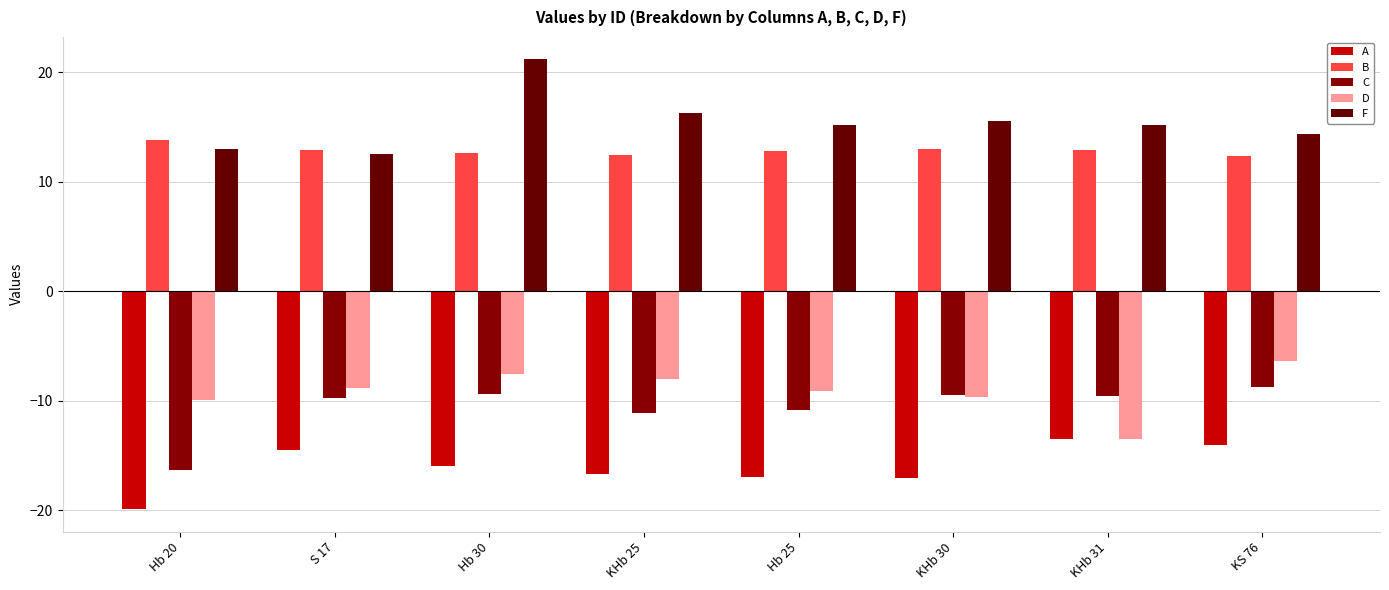

What is the sum of all C values?

-85.1